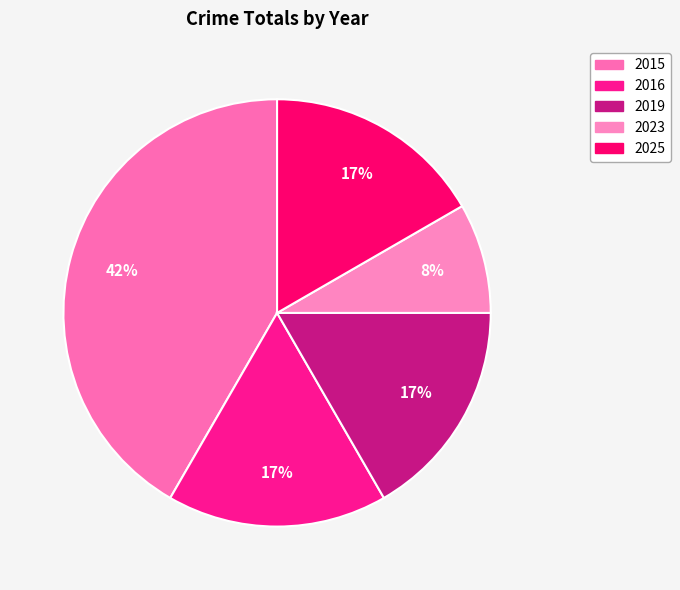

Which slice is the smallest?

2023